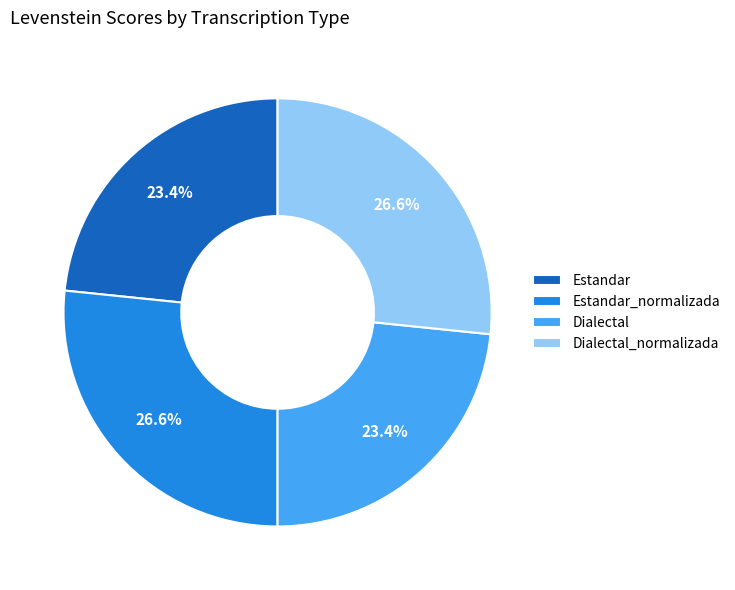

Between Estandar and Dialectal_normalizada, which is larger?

Dialectal_normalizada